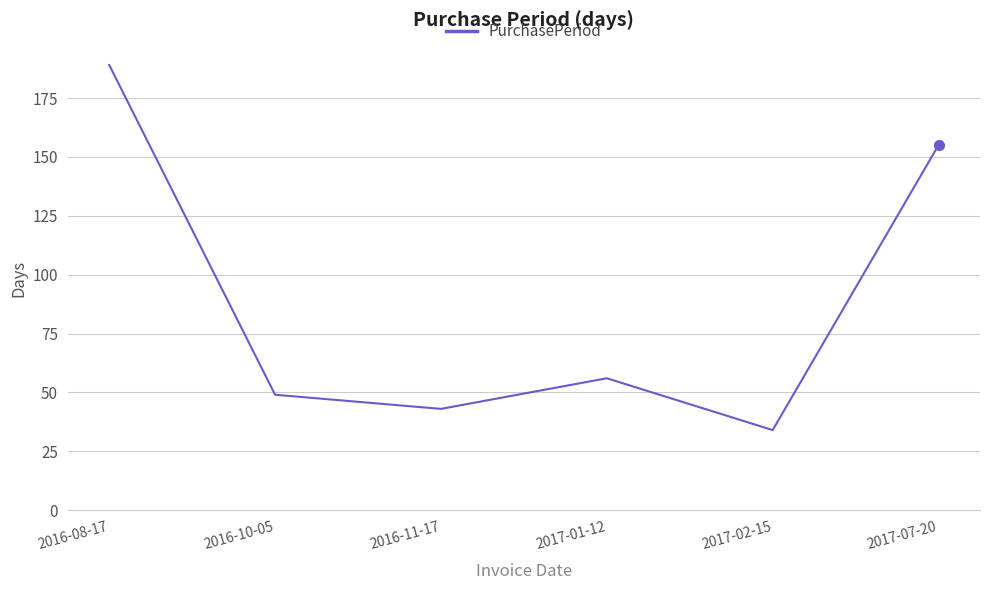

List the labels in order of value, largest first.

2016-08-17, 2017-07-20, 2017-01-12, 2016-10-05, 2016-11-17, 2017-02-15